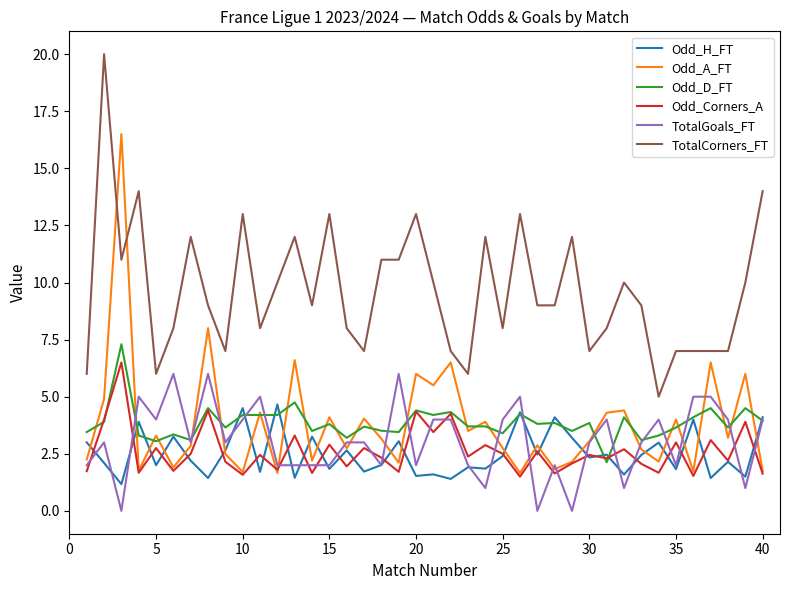

True or false: TotalCorners_FT and Odd_Corners_A intersect in this chart.

False